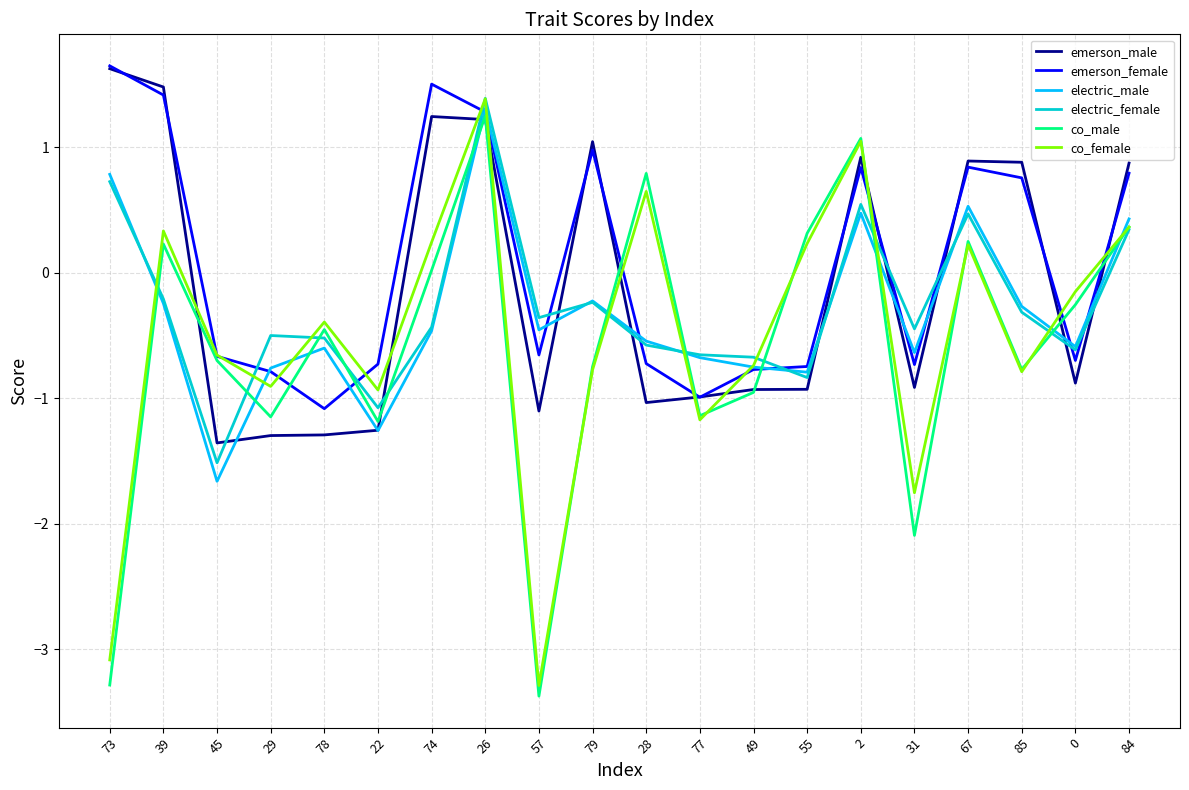

Between which two adjacent categories do electric_female and emerson_male first intersect?

45 and 29